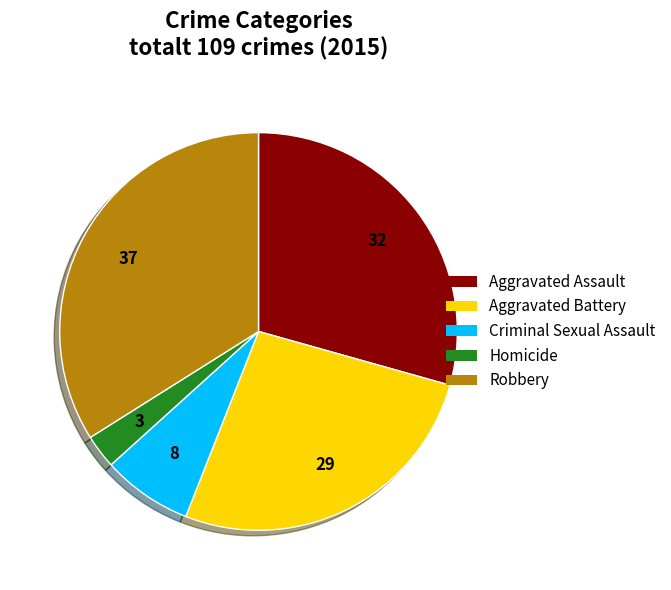

Is Criminal Sexual Assault the majority of the pie?

No